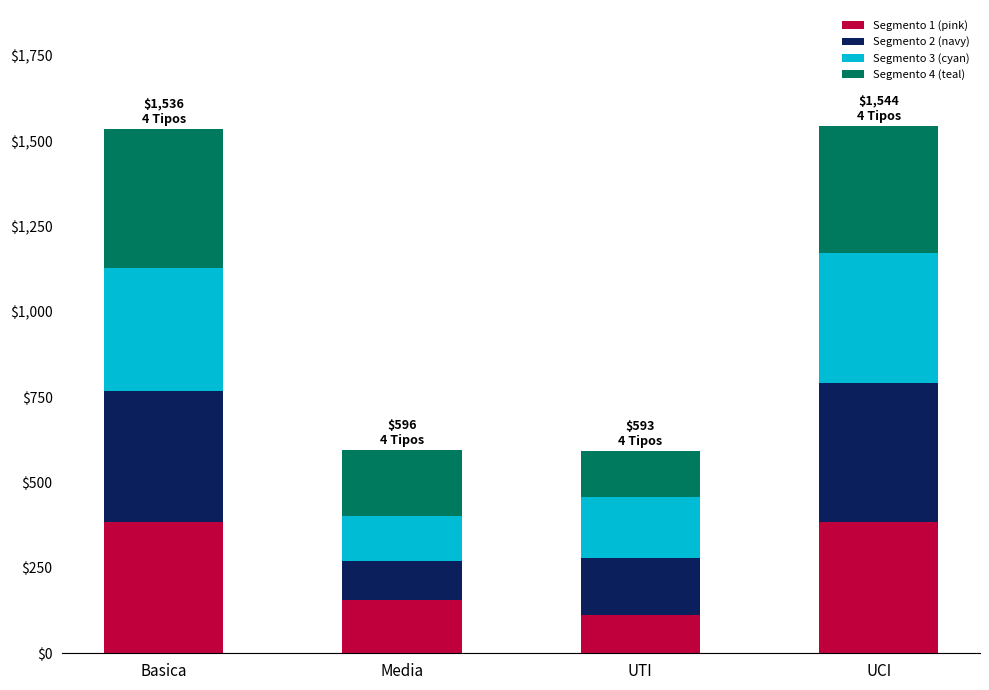

What is the total value across all series at UTI?

593